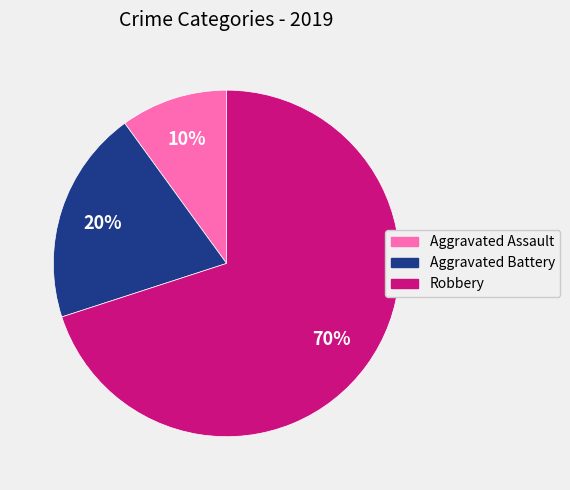

To the nearest percent, what is the combined percentage of Robbery and Aggravated Assault?

80%